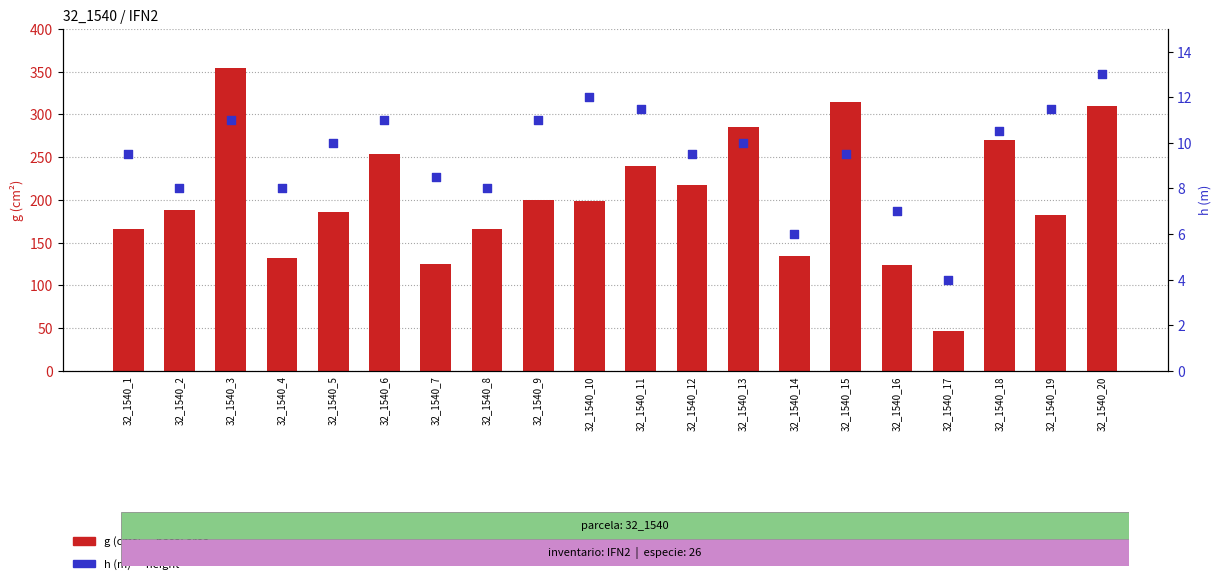

Which series contains the lowest Y value?

h (m)